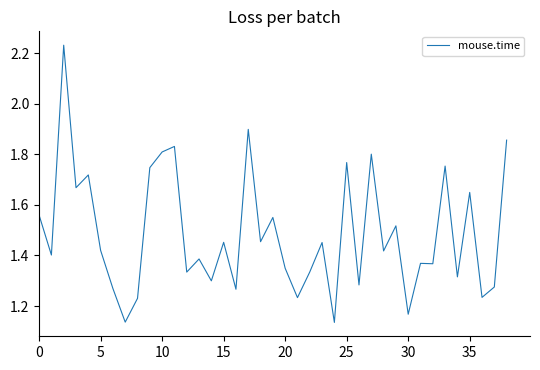

How many lines are shown in the chart?

1